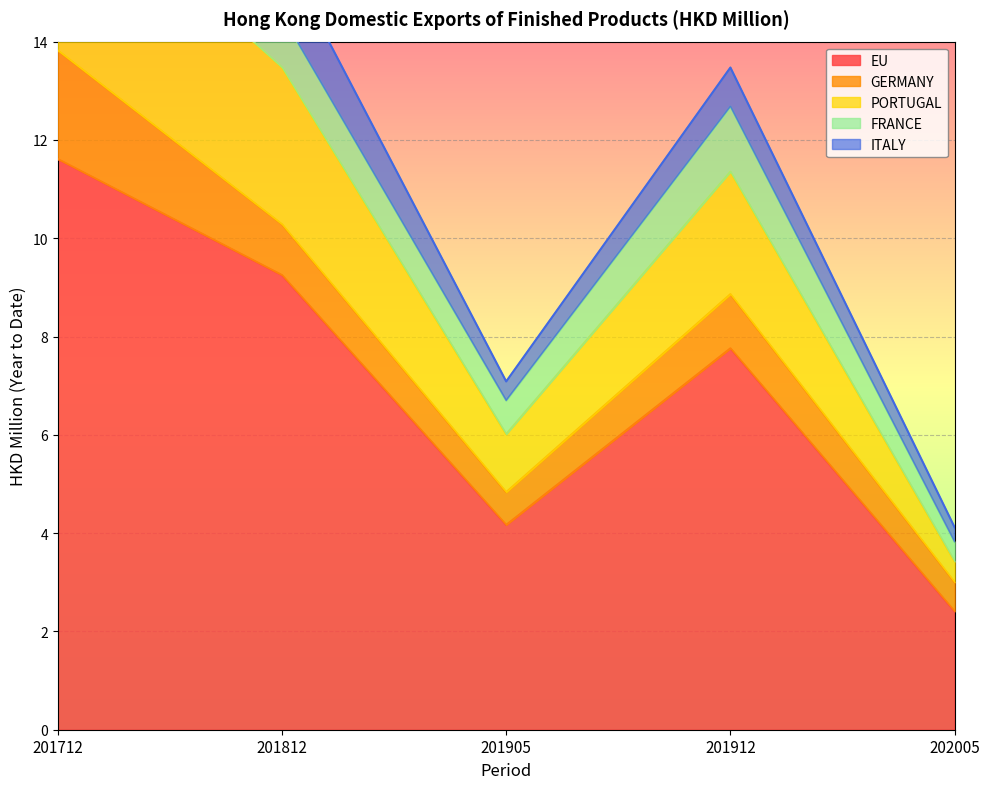

Rank the series at 201712 from lowest to highest value.

FRANCE, ITALY, GERMANY, PORTUGAL, EU